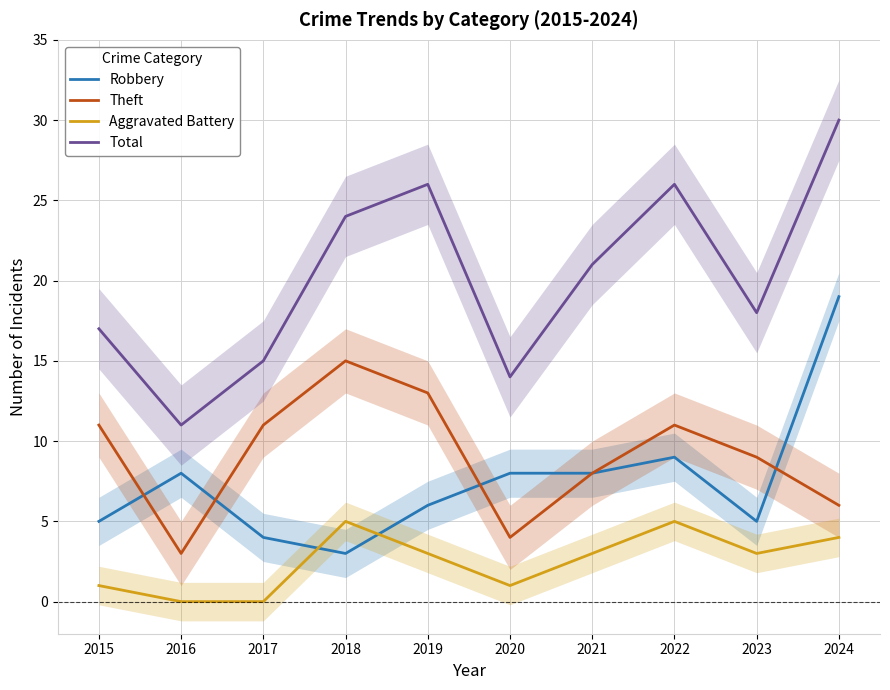

List the series in order of their peak value, lowest first.

Aggravated Battery, Theft, Robbery, Total